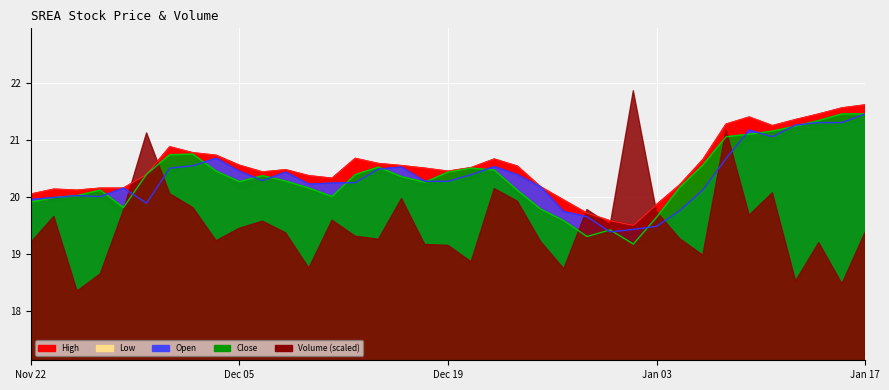

In Open, how many points are higher than both neighbors (excluding endpoints)?

7